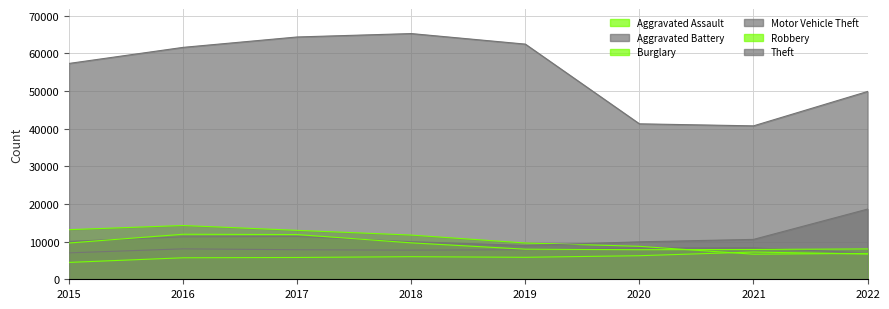

What is the smallest value displayed?

4480